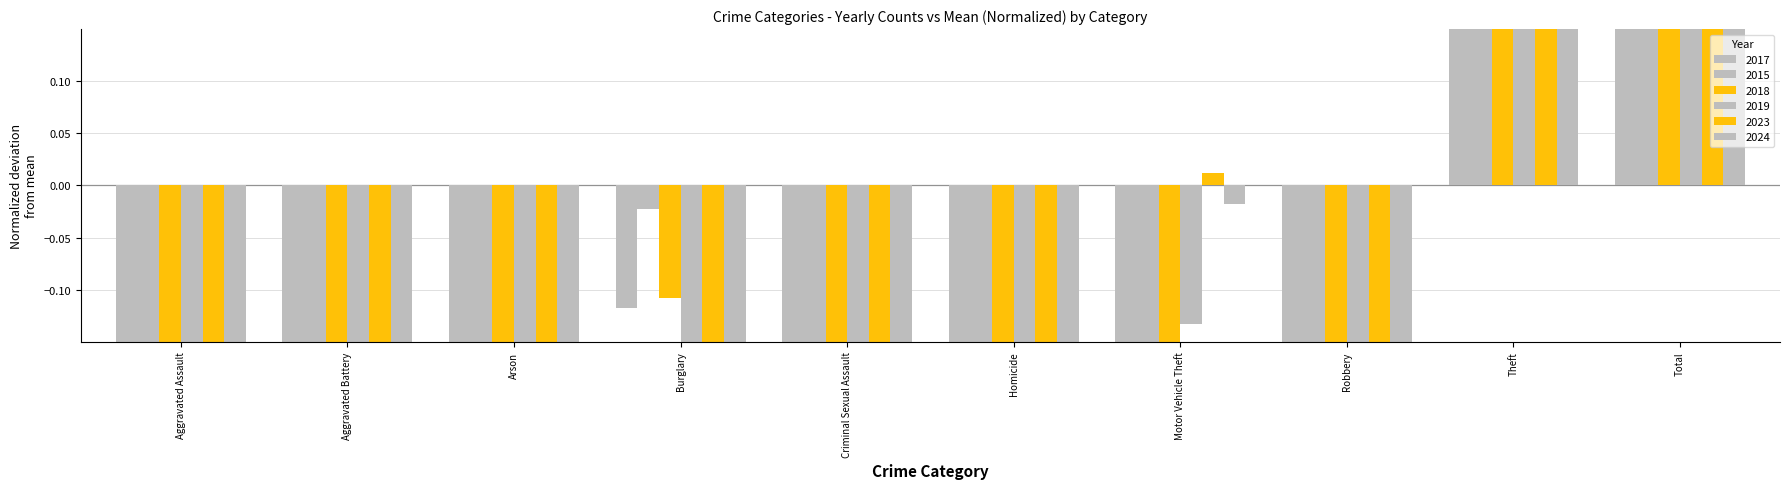

At which category is the sum across all series the highest?

Total